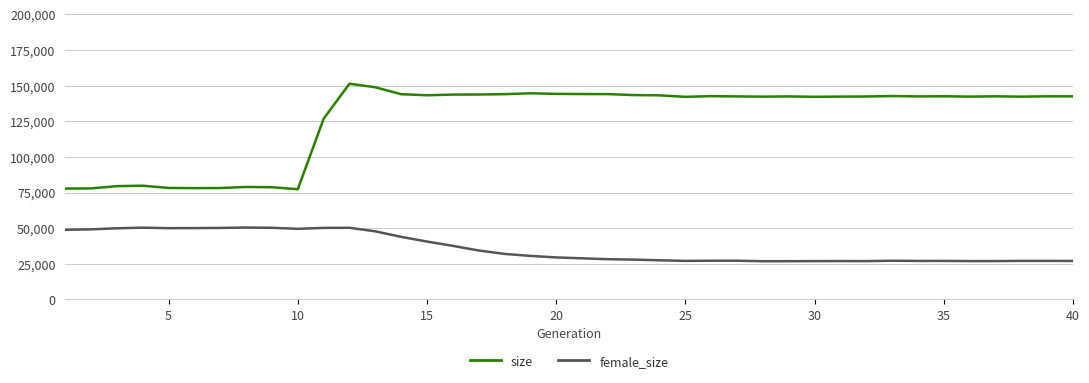

List the series in order of their peak value, highest first.

size, female_size